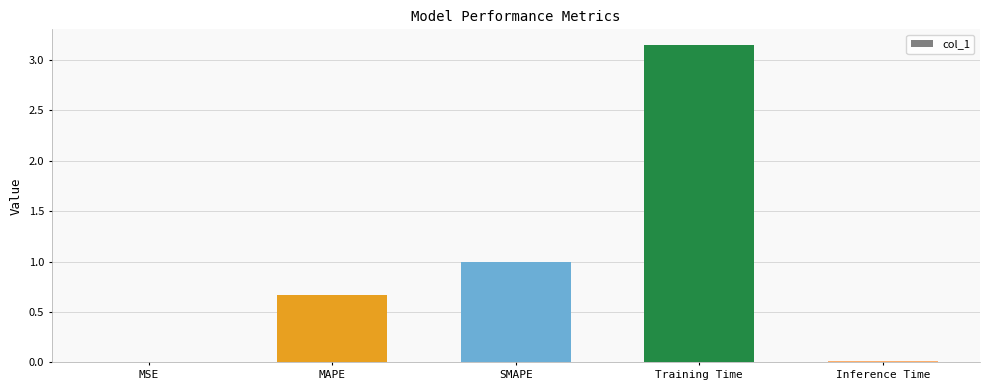

What is the average value?

1.0